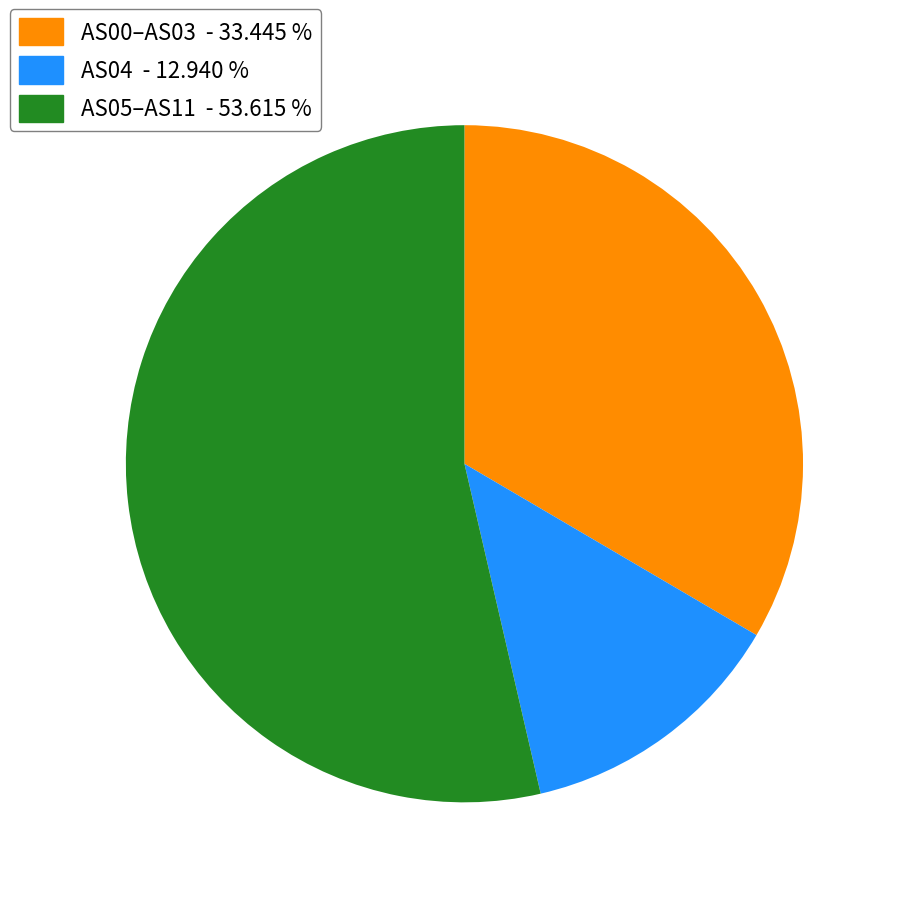

Which category accounts for the majority?

AS05–AS11 - 53.615 %